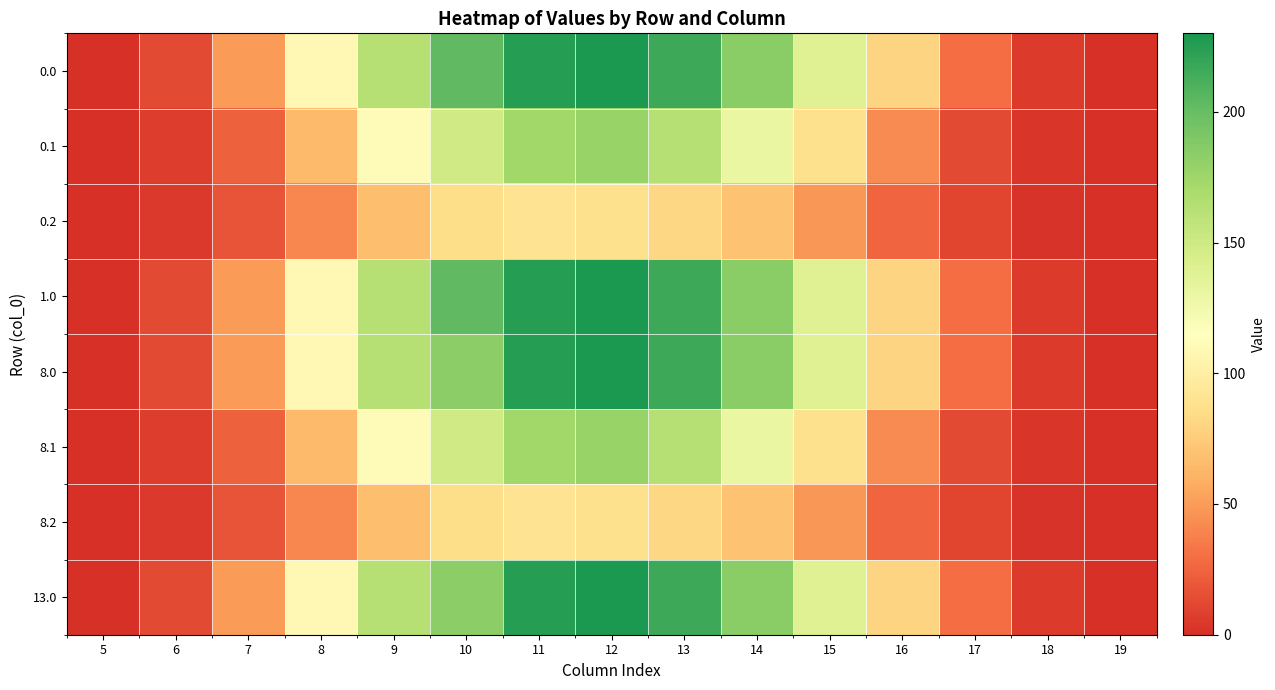

Which label corresponds to the smallest value in the chart?

19